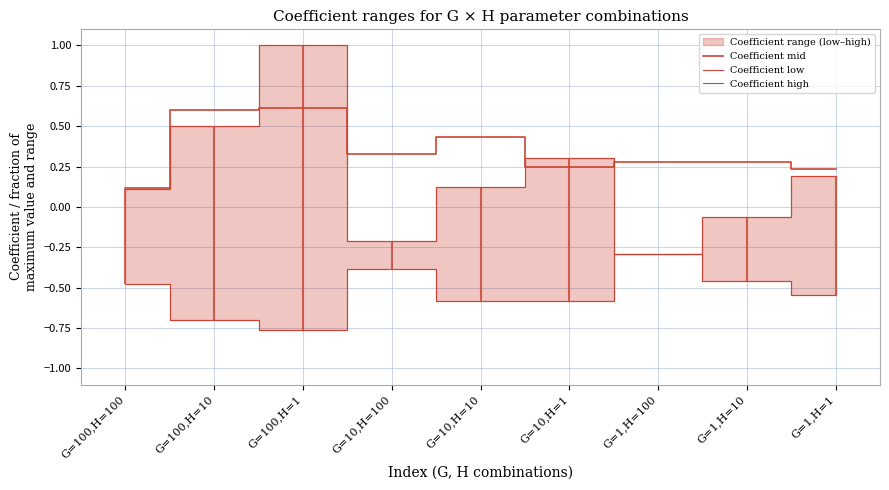

Is this an area chart (filled region under the line)?

No